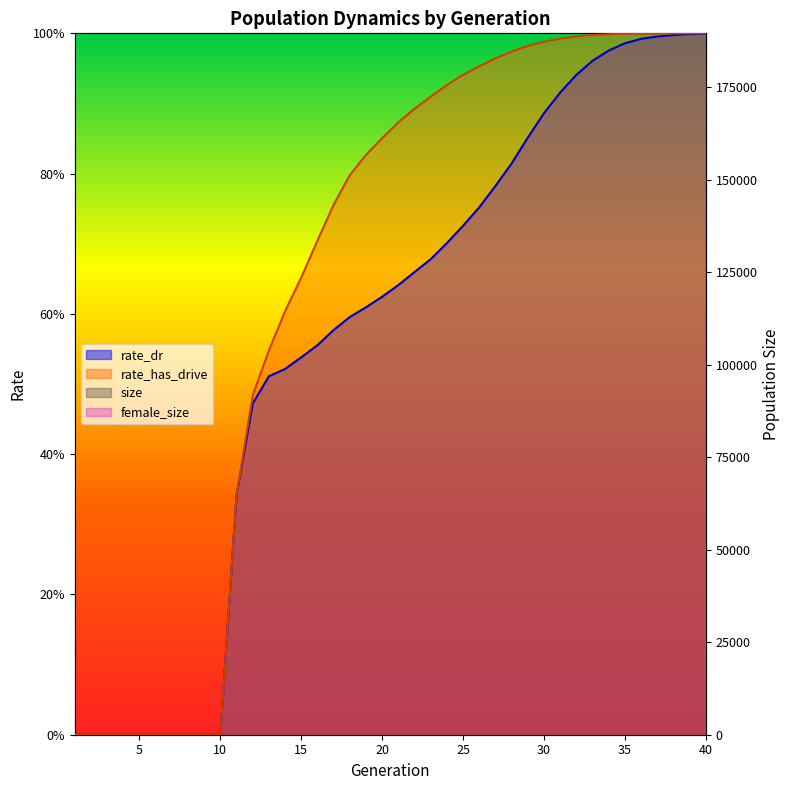

Which has a higher value, 15 or 40?

15